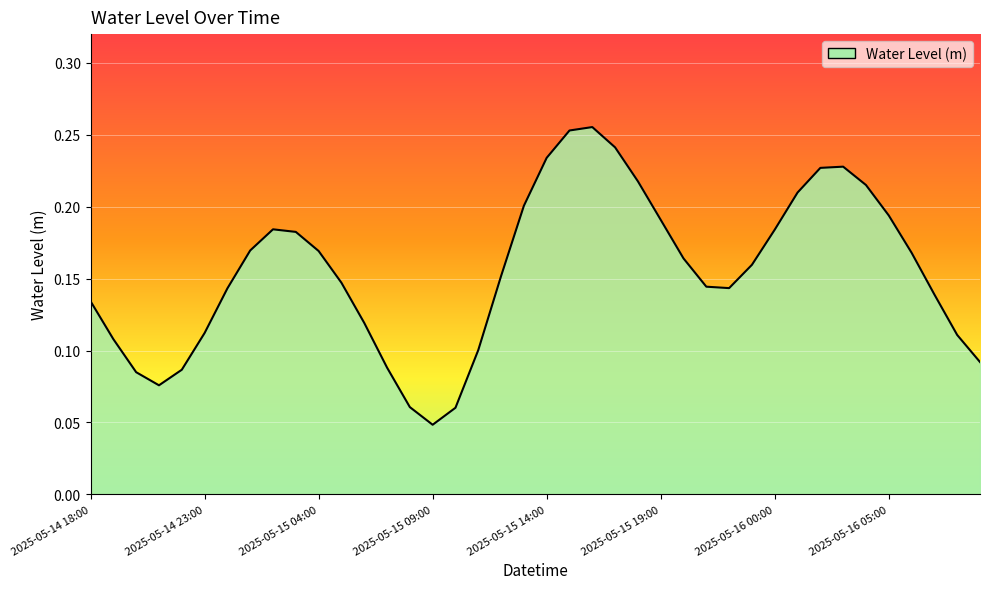

Which label corresponds to the largest value in the chart?

2025-05-15 16:00